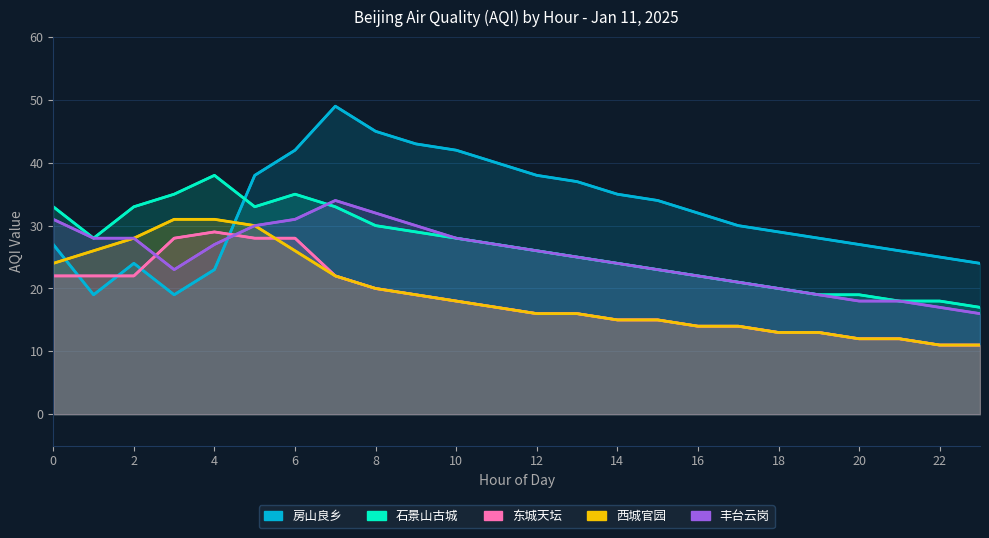

What is the value of the 西城官园 point at the 20th from the left?

13